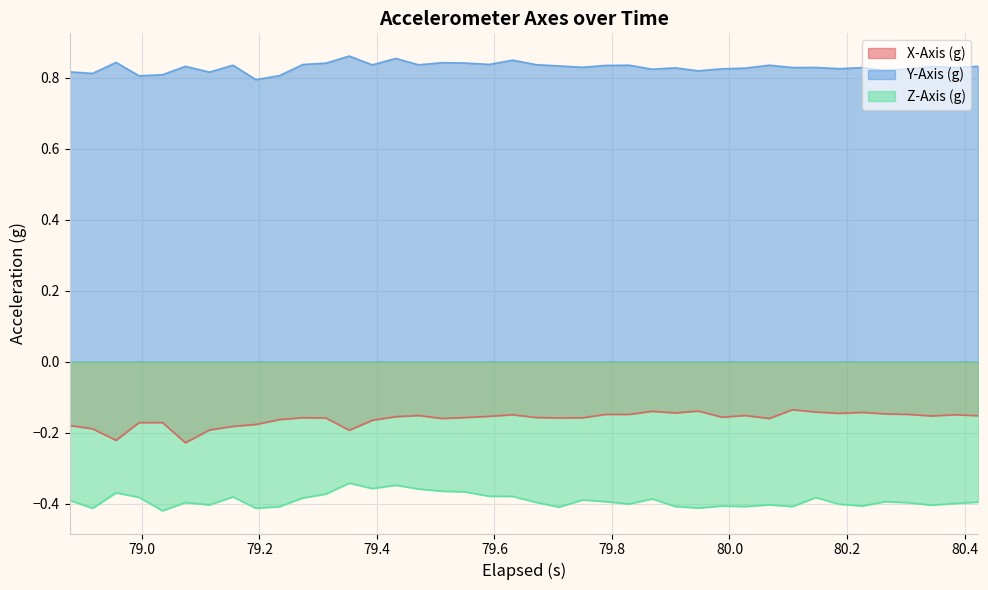

True or false: Y-Axis (g) and Z-Axis (g) cross at least once.

False